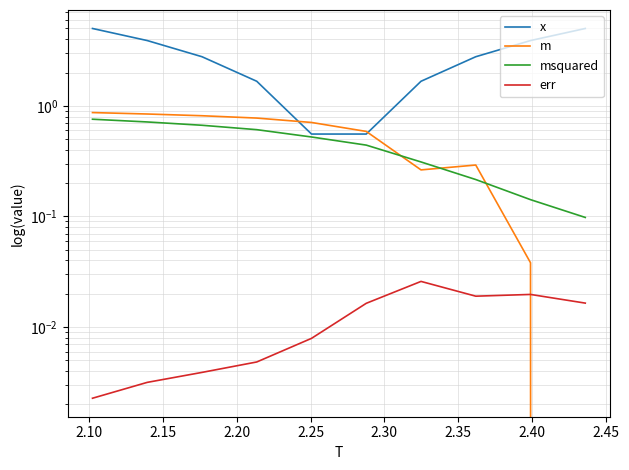

Which series has the largest total across all categories?

x